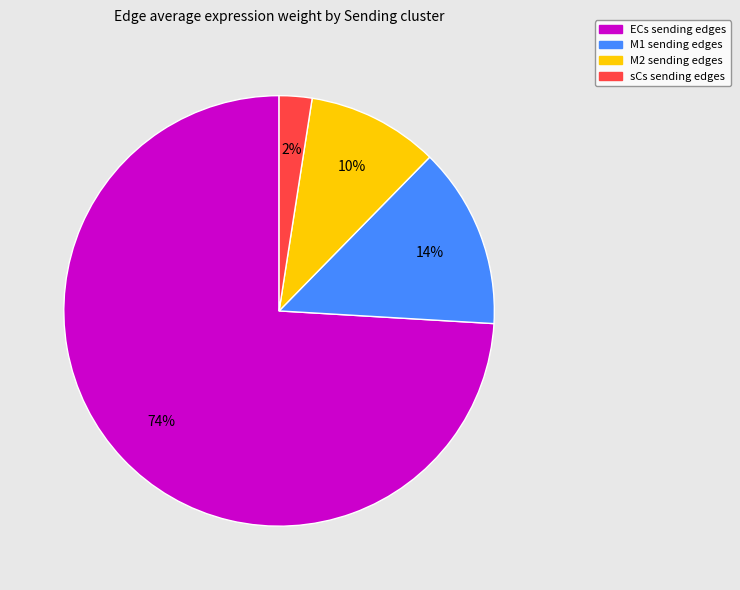

Does sCs account for over 50% of the chart?

No